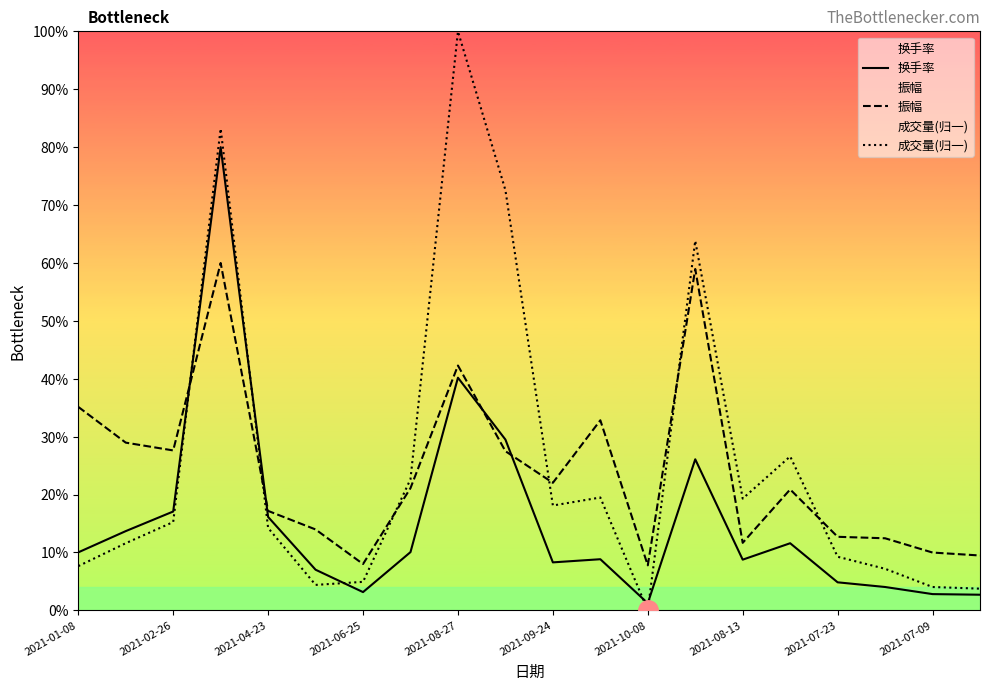

What is the value of the 振幅 point at the 9th from the left?

42.3